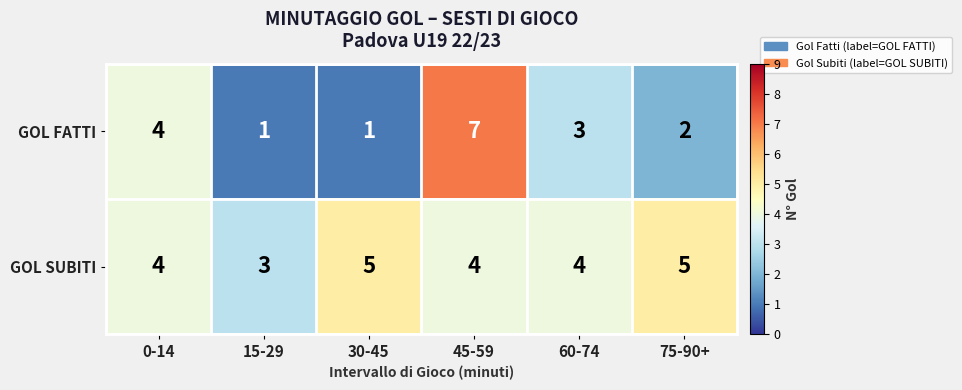

What is the sum of all GOL FATTI values?

18